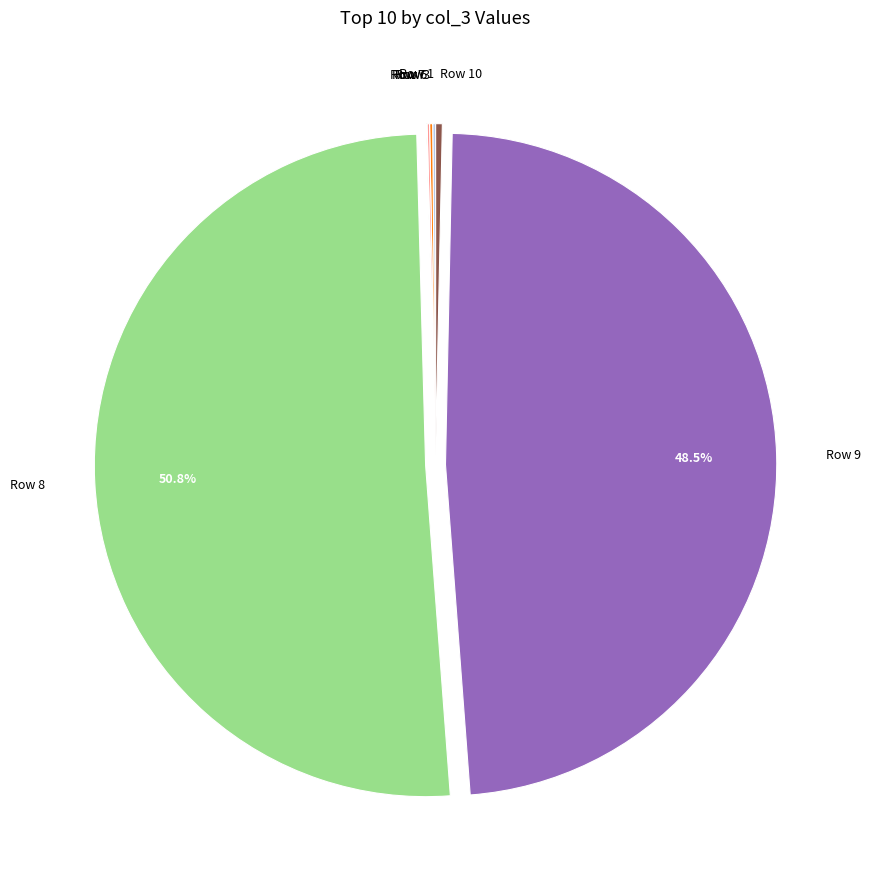

Is there a majority slice in this chart?

Yes